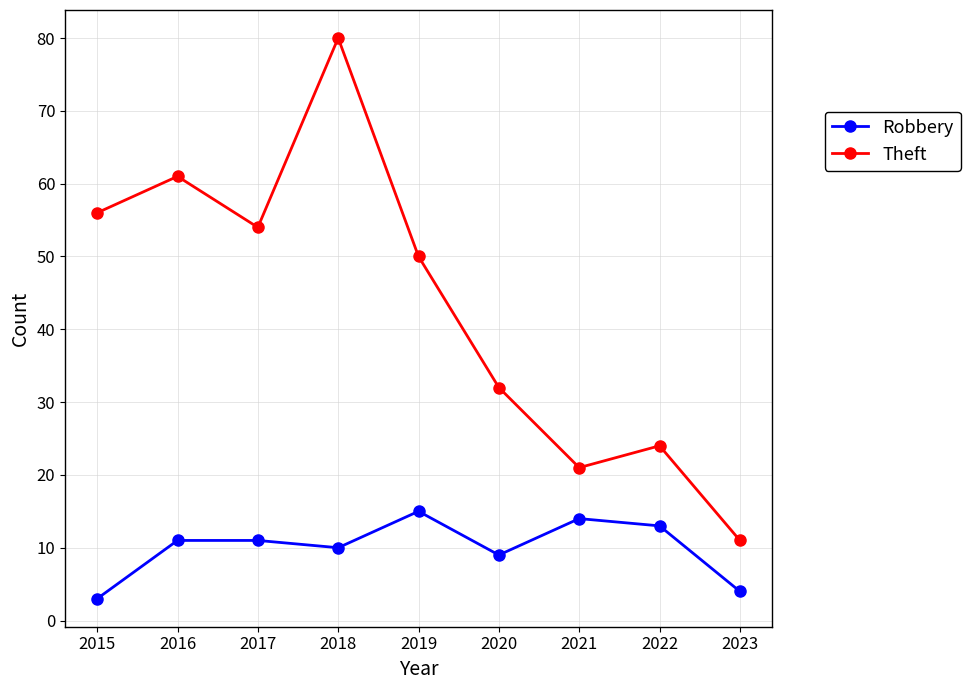

Which series has the widest spread of values?

Theft